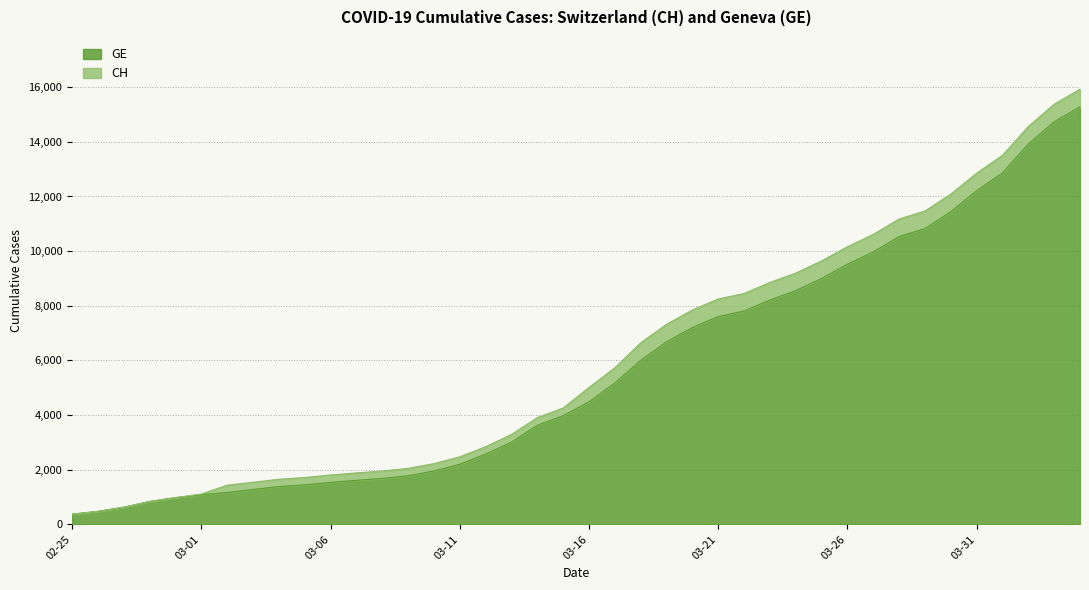

What is the difference between the maximum and minimum values in the CH series?

15551